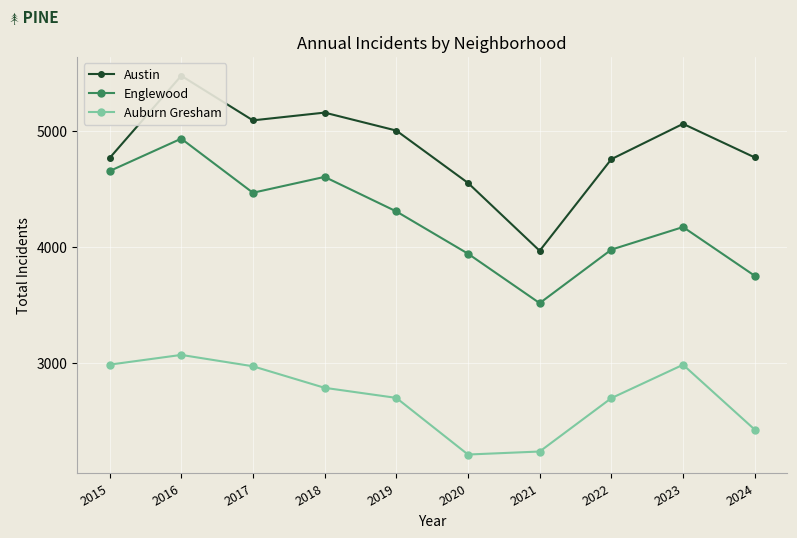

Read the Auburn Gresham value at 2021, to the nearest 10.

2240